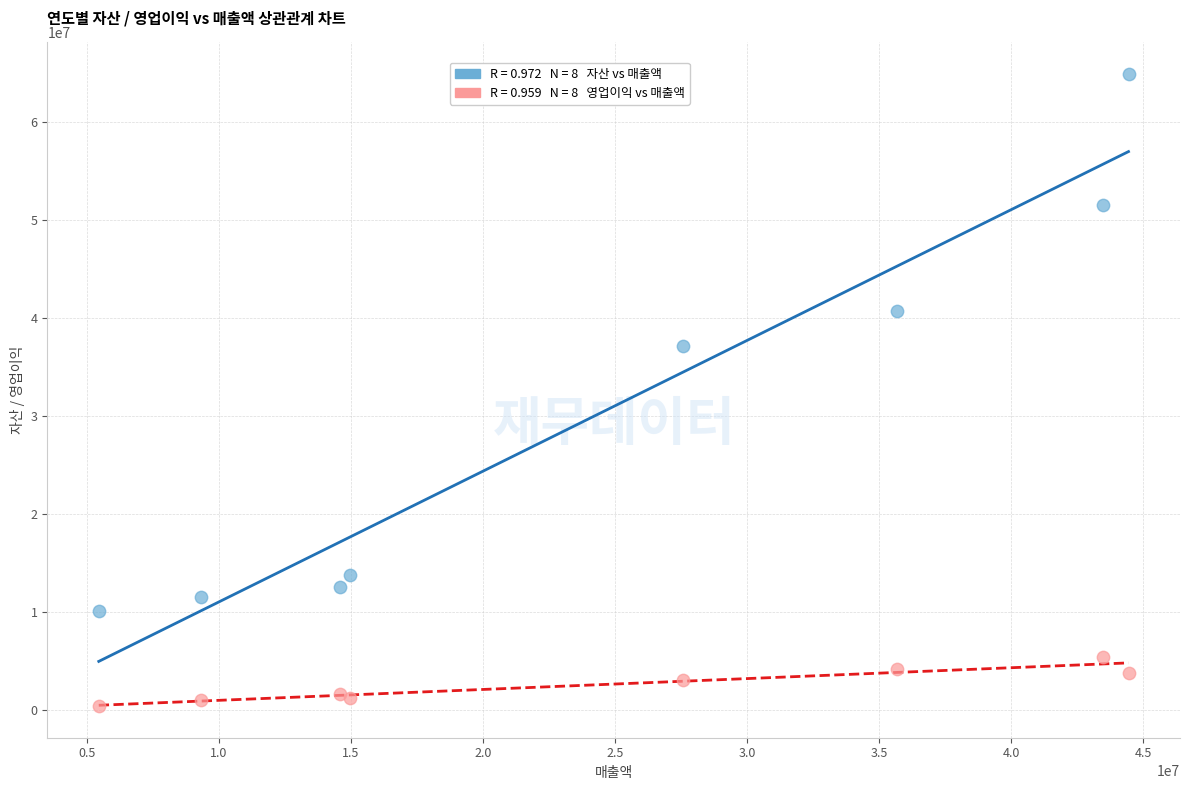

Across all series, what Y value is closest to 32657479?

37154912